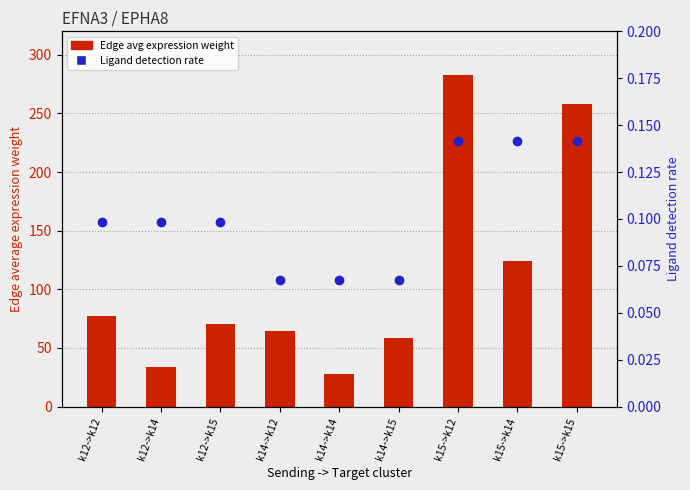

Which series reaches the minimum Y coordinate?

Ligand detection rate